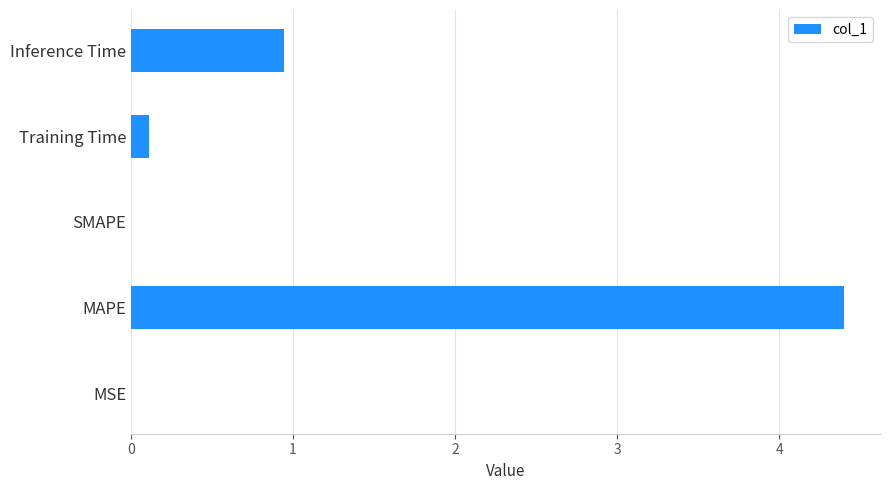

What is the sum of the values at Training Time and MAPE?

4.5